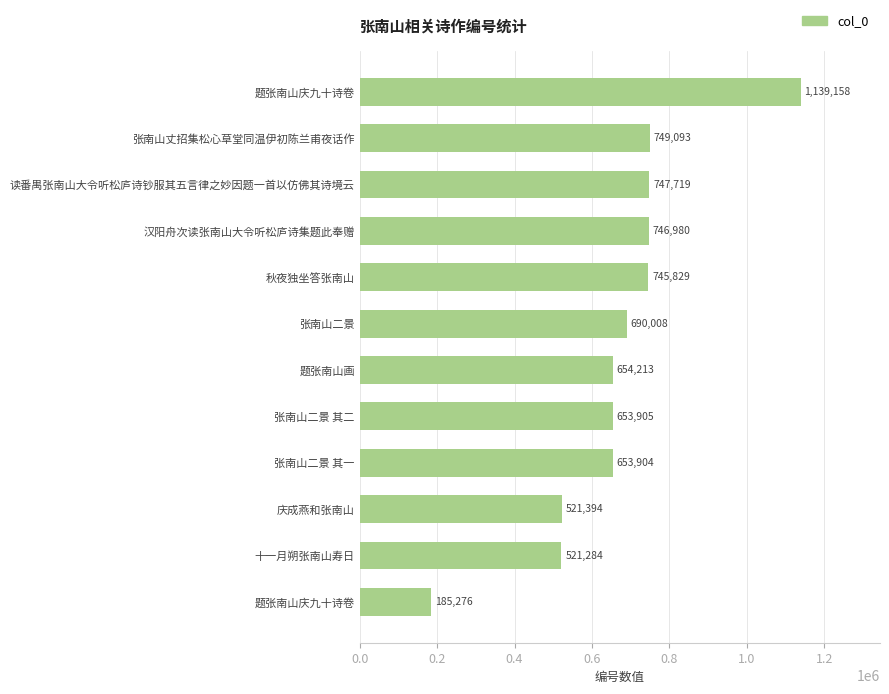

What is the difference between the maximum and minimum values?

953882